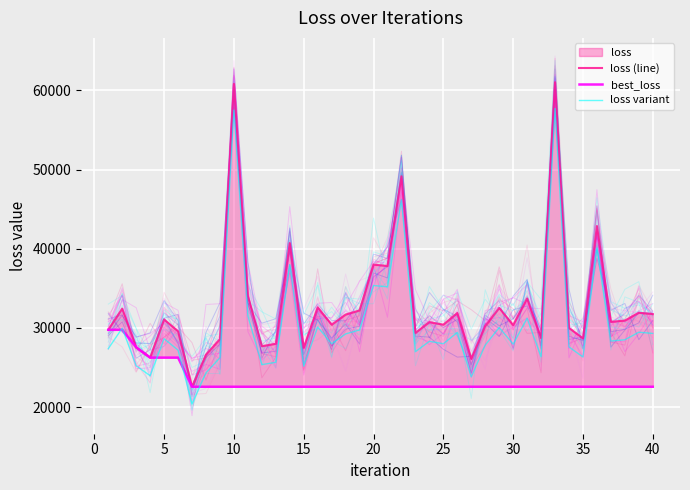

Is it true that loss variant equals 7451.9 at 36?

False